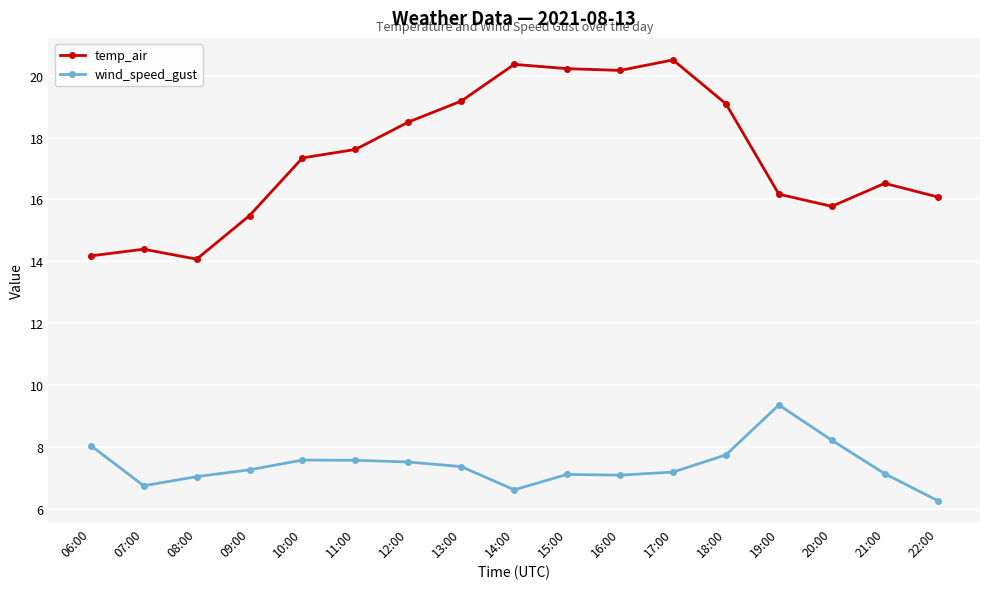

Where is temp_air nearest to the value 17?

10:00